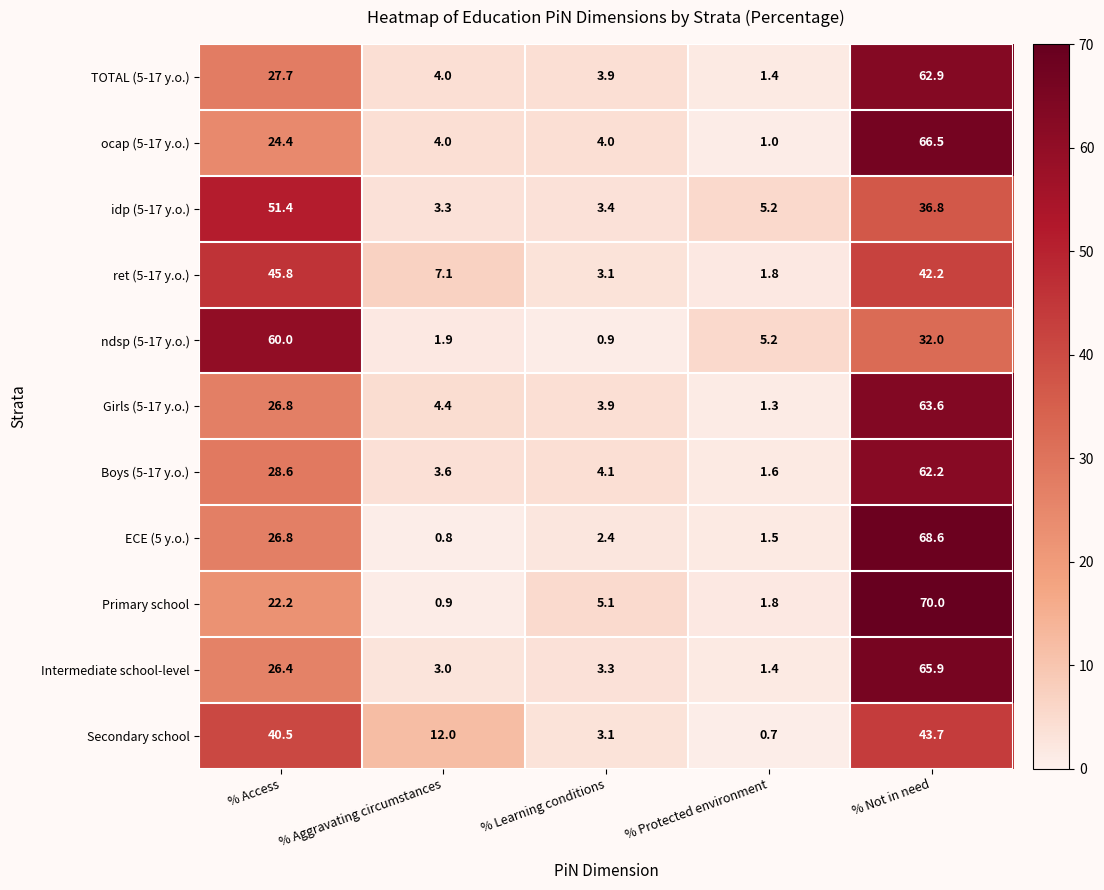

At how many categories does at least one series exceed 34?

2